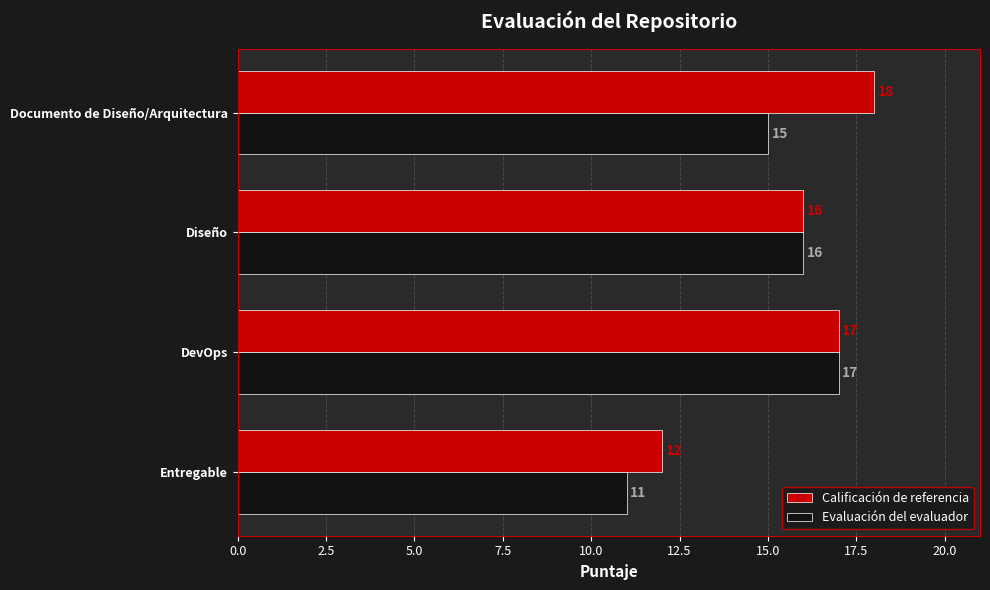

Which series changed the most between Entregable and Diseño?

Evaluación del evaluador